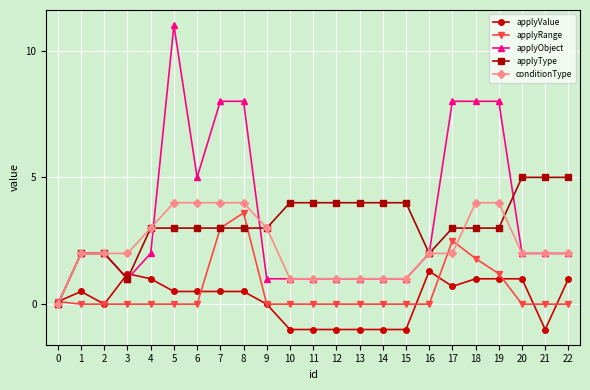

True or false: applyRange has a value of 0.0 at 13.

True